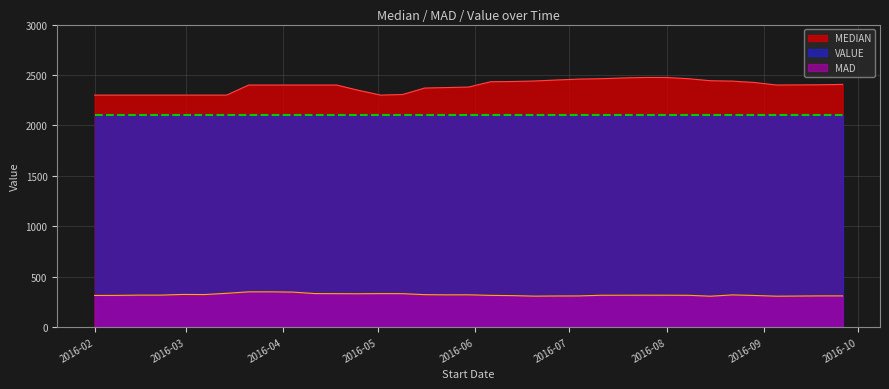

List the series in order of their peak value, highest first.

MEDIAN, VALUE, MAD